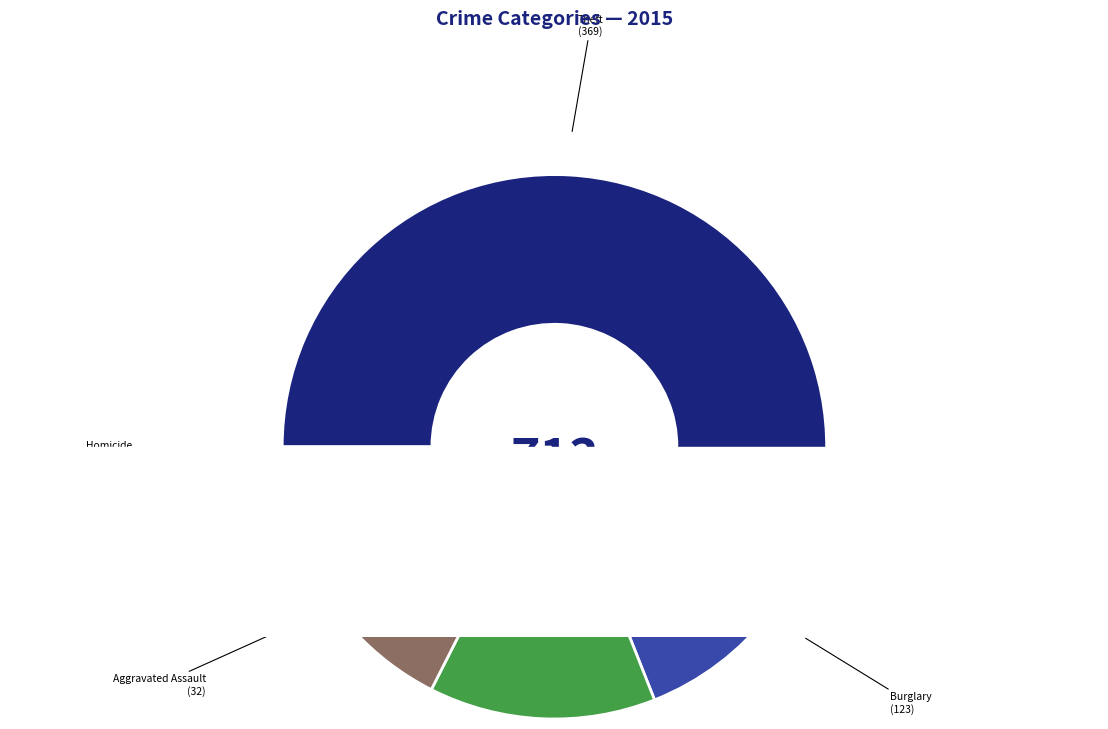

Count the number of slices in the pie.

9